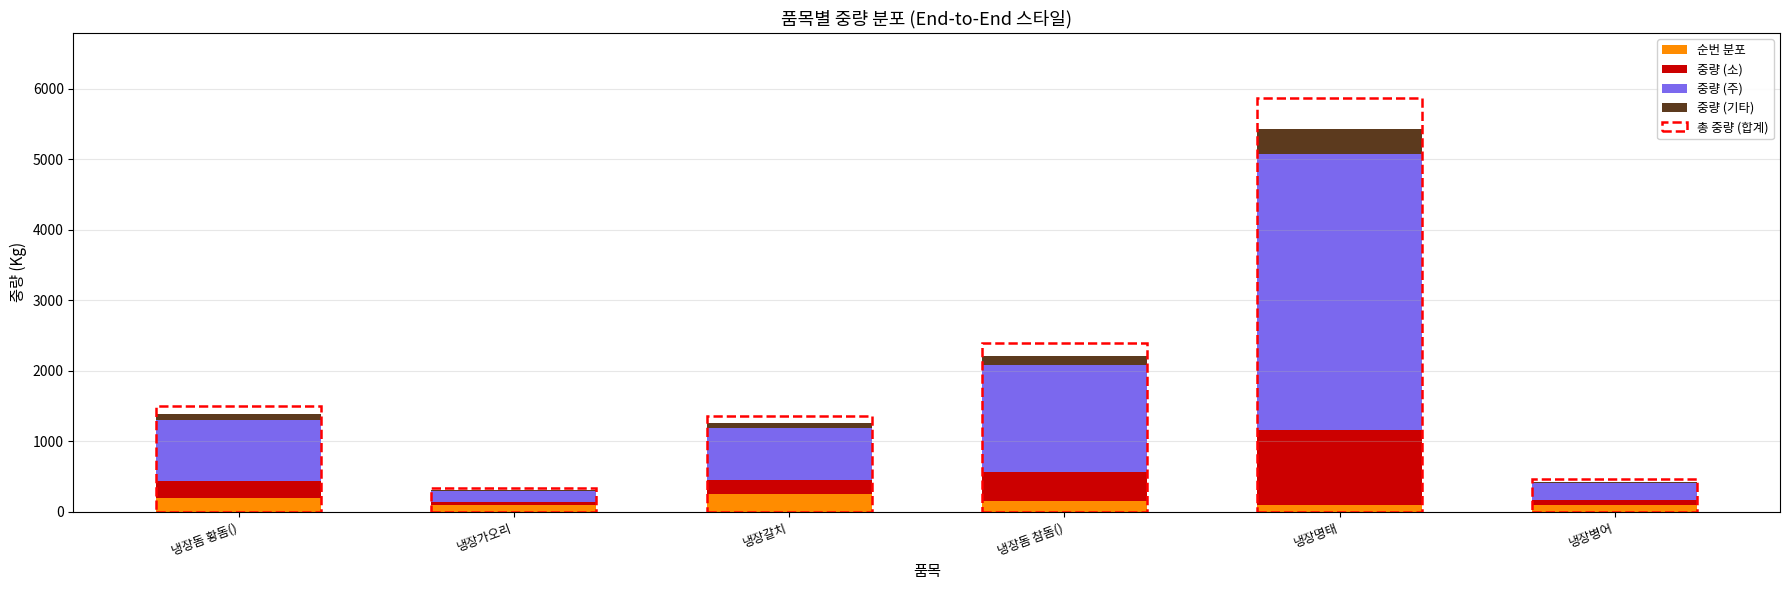

At which category is the sum across all series the highest?

냉장명태